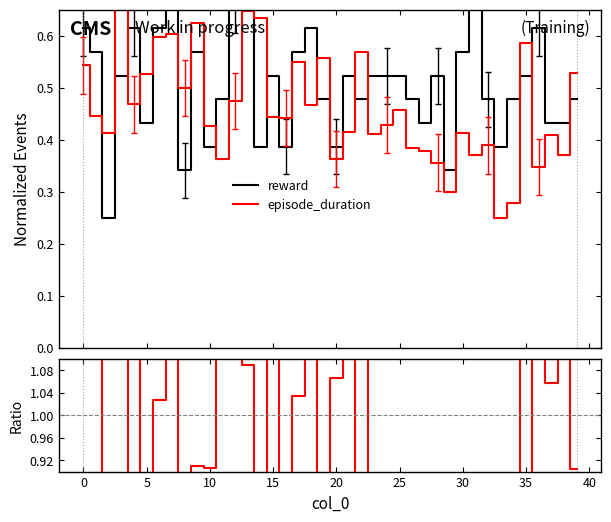

What is the total value across all series at 31?

3.0